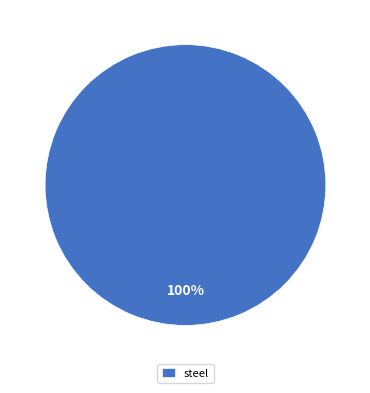

True or false: steel accounts for 100% of the total.

True